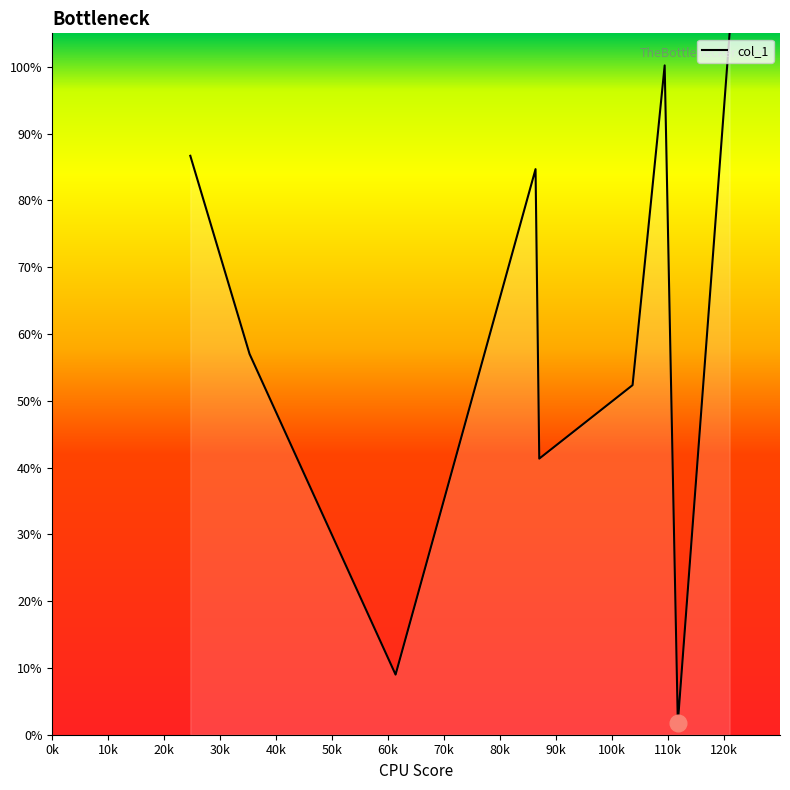

Does the chart display data point markers on the line(s)?

No